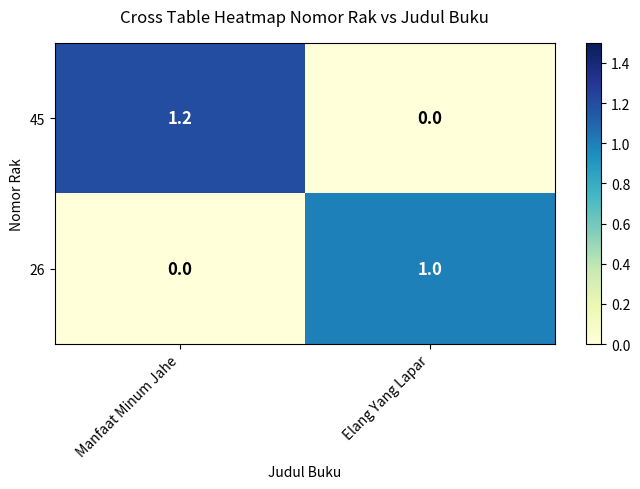

How many data points does each series have?

2